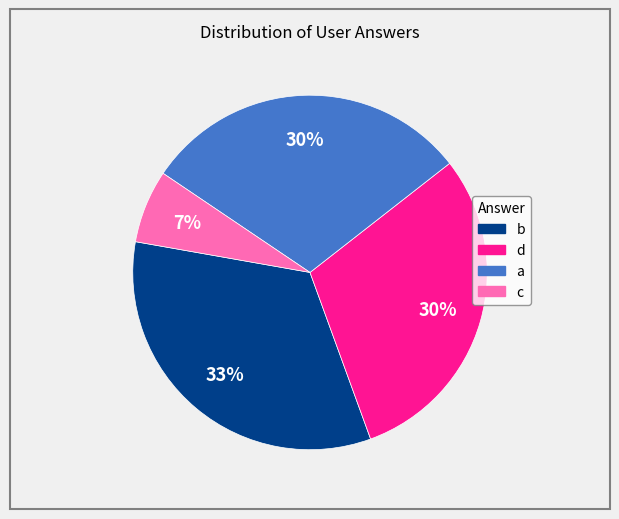

Which has a higher value, b or c?

b